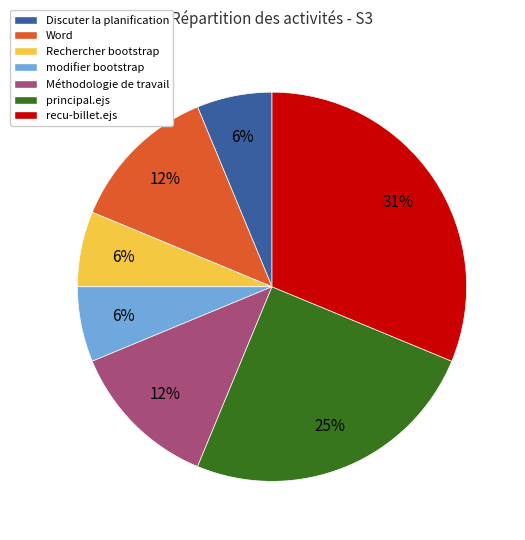

How many segments does this pie chart have?

7